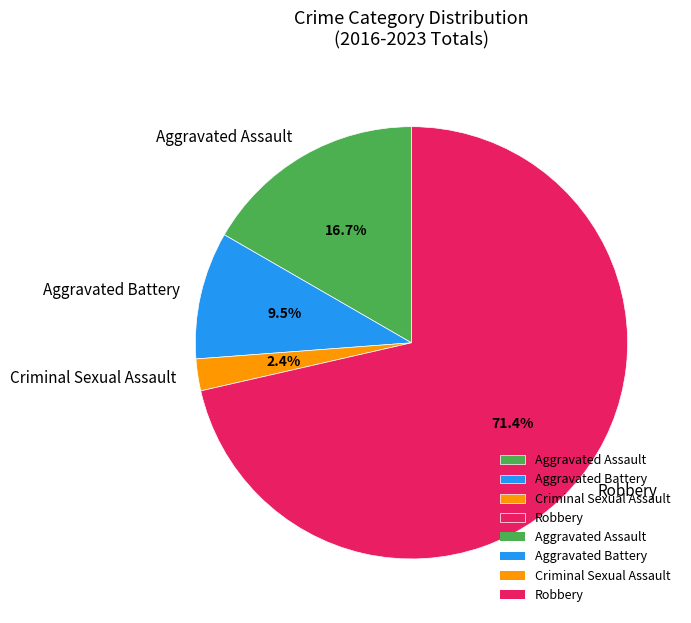

Rank the categories by value from highest to lowest.

Robbery, Aggravated Assault, Aggravated Battery, Criminal Sexual Assault